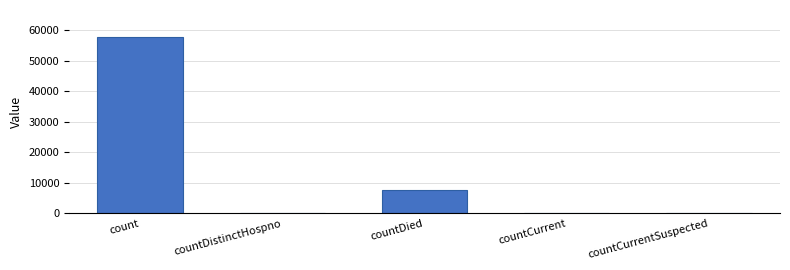

What is the change in value from count to countDied?

-50113